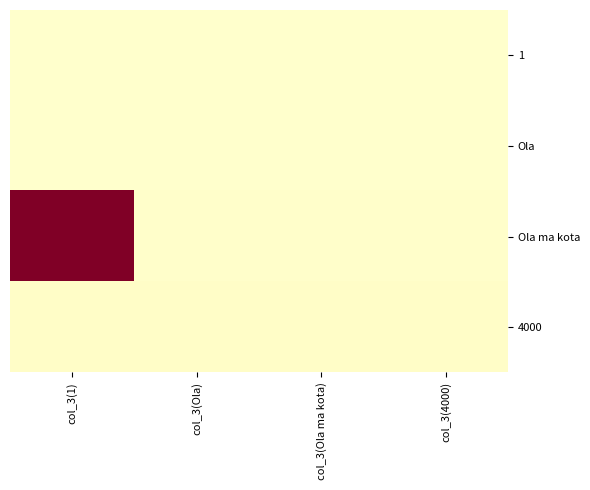

Reading left to right, list all the values displayed in this chart.

1: col_3(1)=100	col_3(Ola)=100	col_3(Ola ma kota)=100	col_3(4000)=100
Ola: col_3(1)=100	col_3(Ola)=100	col_3(Ola ma kota)=100	col_3(4000)=100
Ola ma kota: col_3(1)=30000	col_3(Ola)=300	col_3(Ola ma kota)=300	col_3(4000)=300
4000: col_3(1)=500	col_3(Ola)=500	col_3(Ola ma kota)=500	col_3(4000)=500